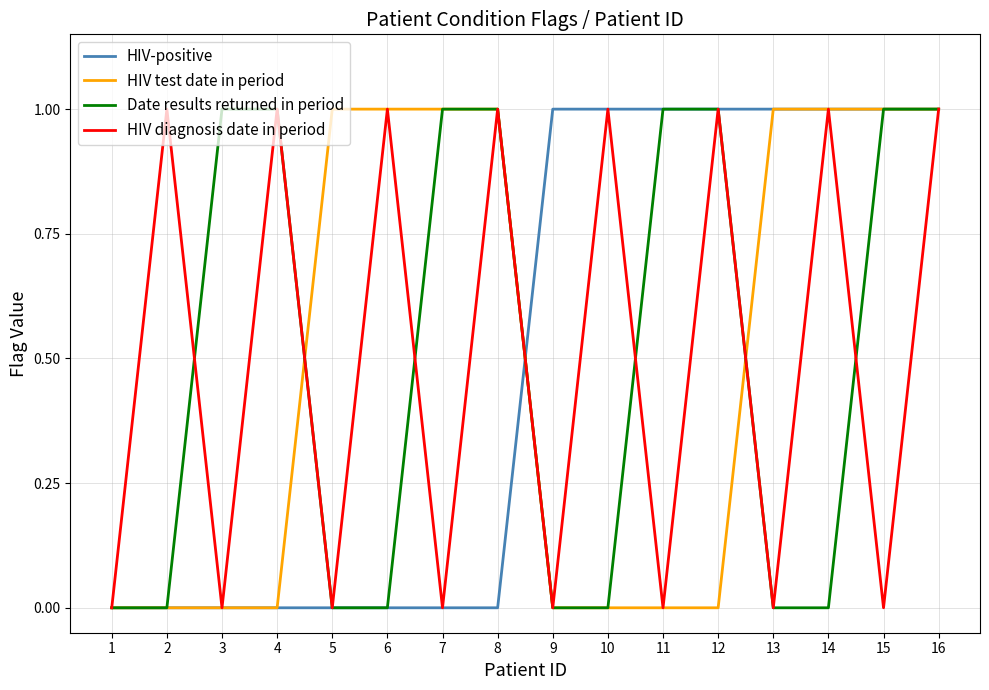

What is the total value across all series at 15?

3